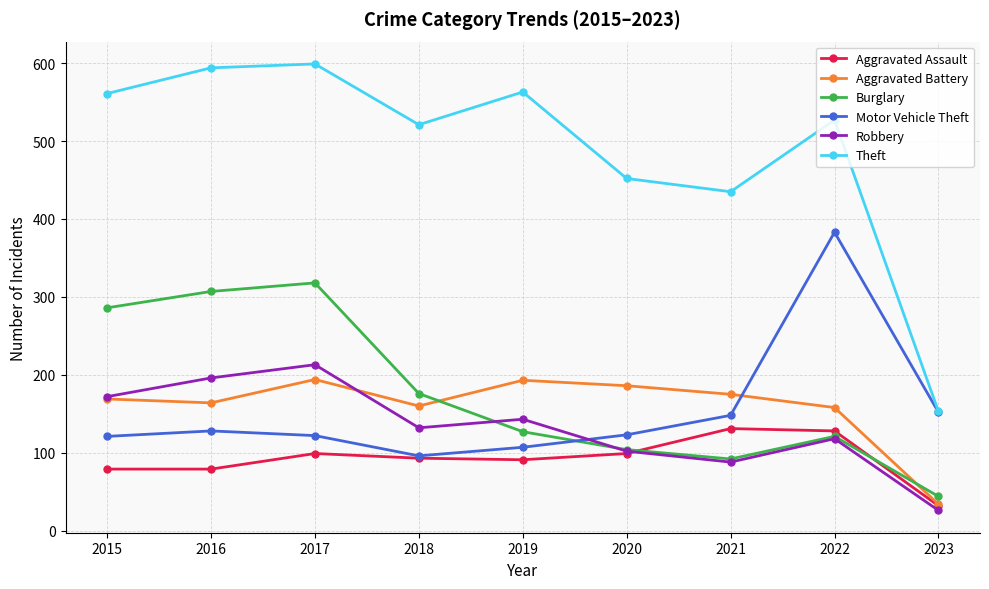

Is it true that Motor Vehicle Theft equals 96 at 2018?

True